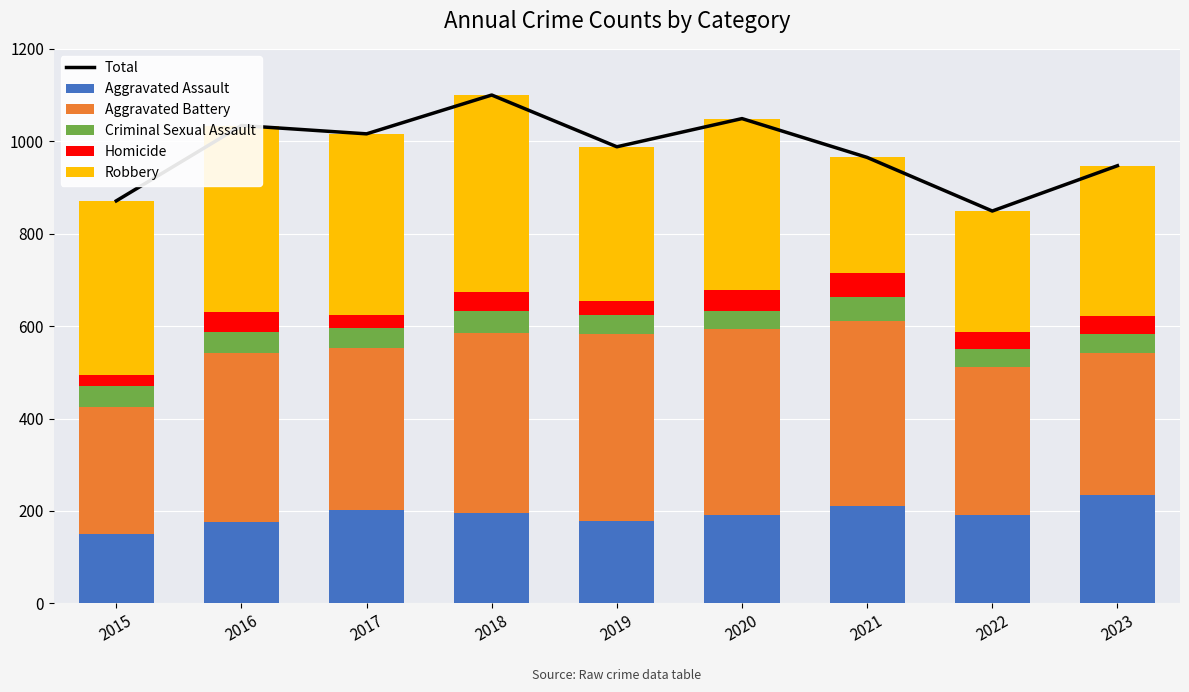

What is the sum of all Homicide values?

337